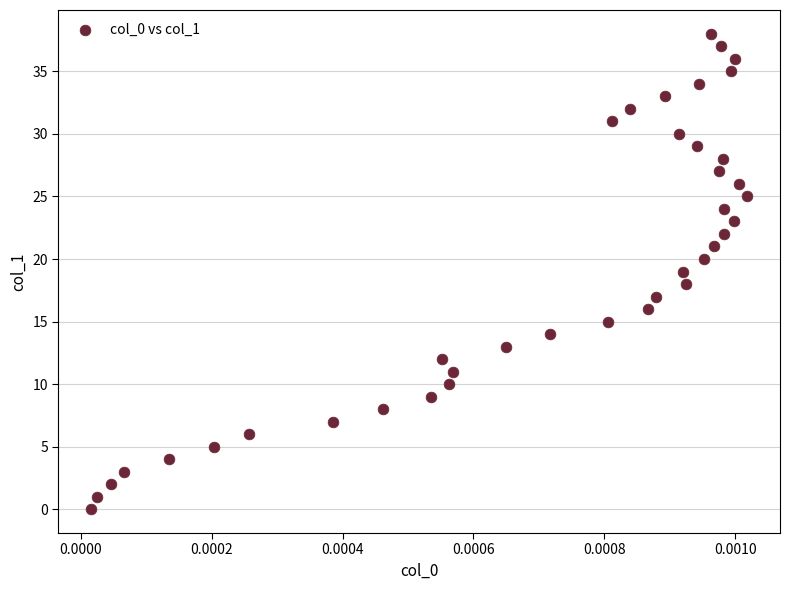

What is the range of Y values (max minus min)?

38